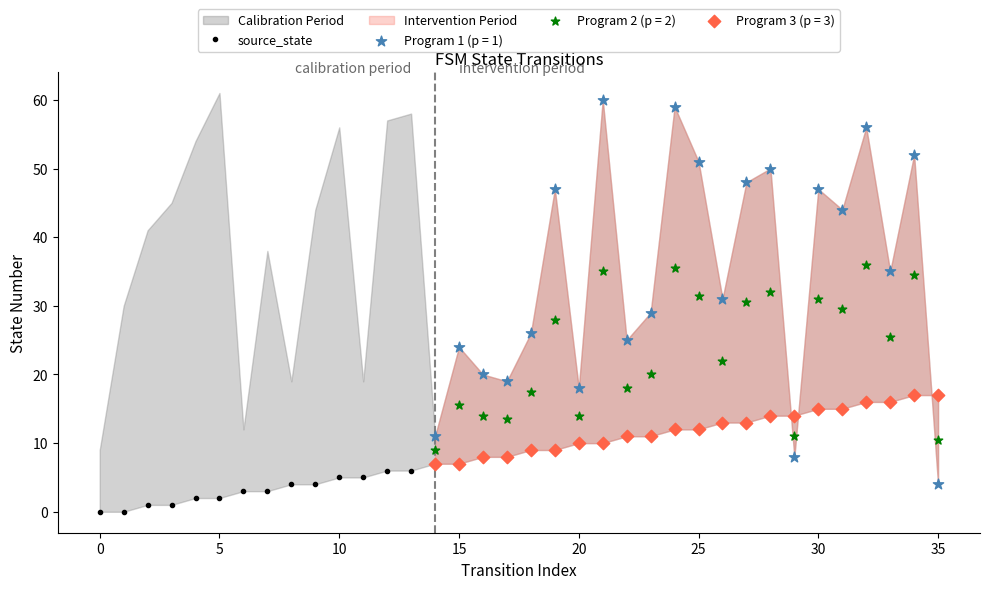

Between 10 and 19, which is larger?

19